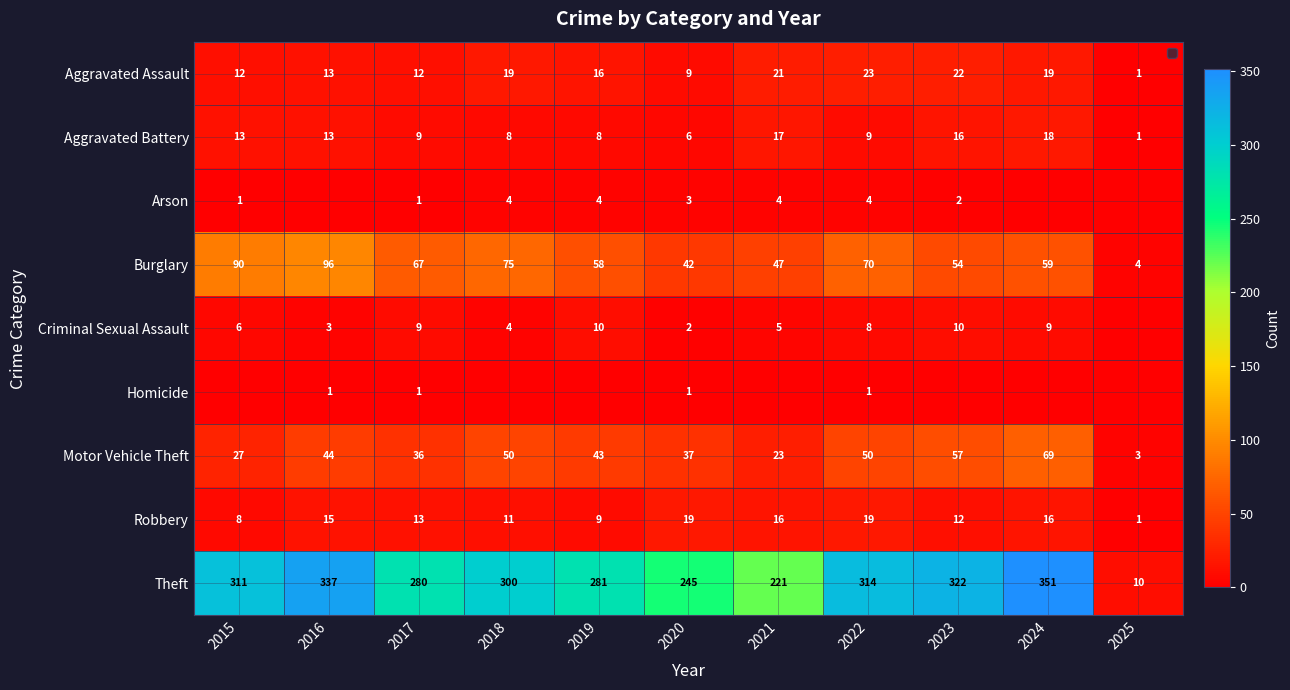

At which label does Aggravated Battery first exceed 9?

2015